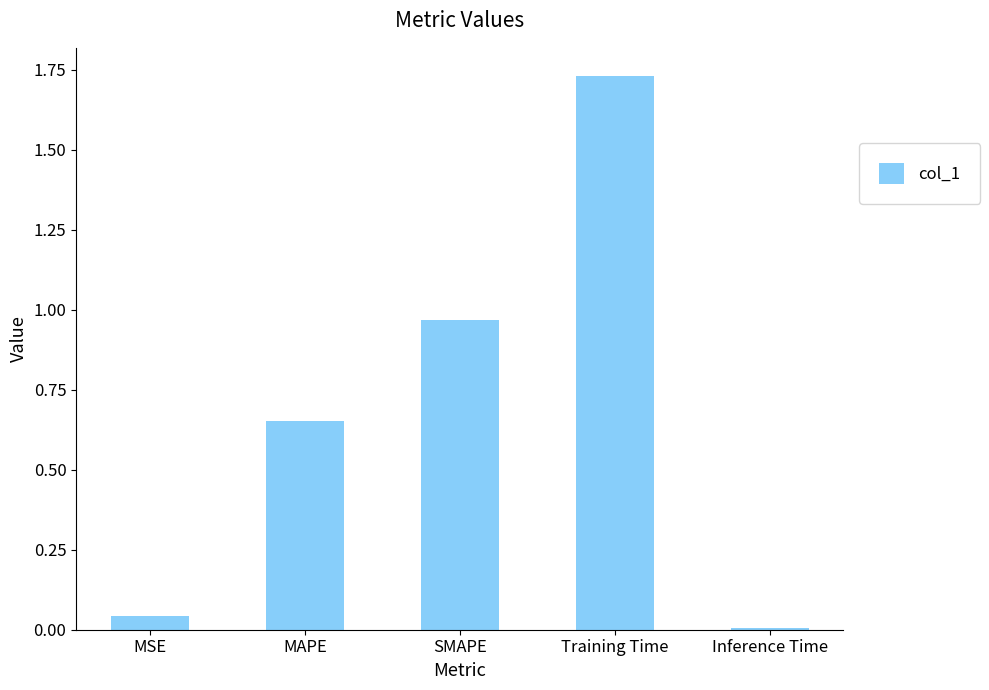

Which category has the highest value across all series?

Training Time